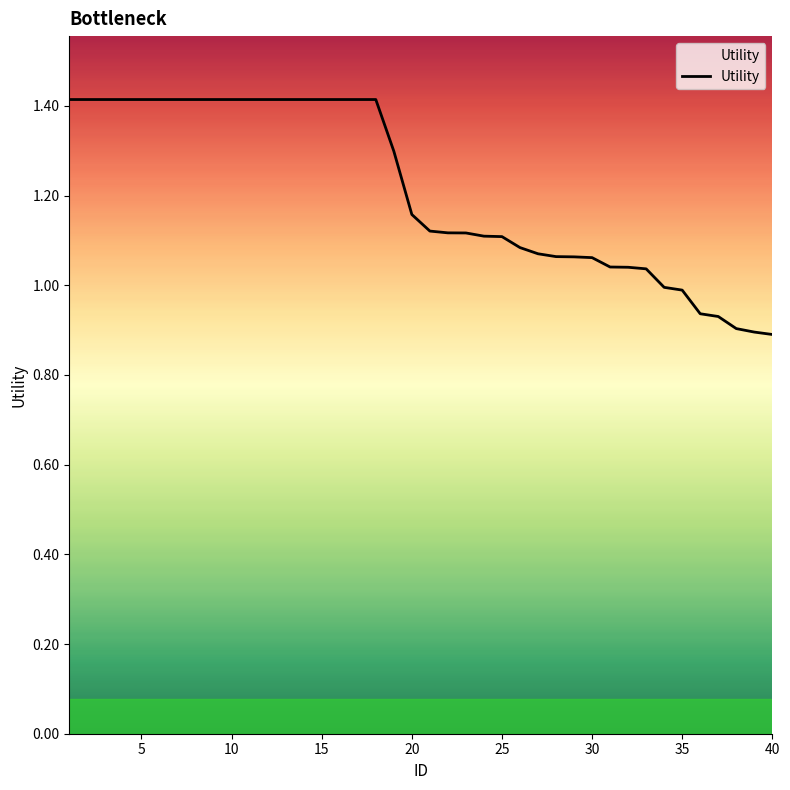

What is the greatest value displayed?

1.4